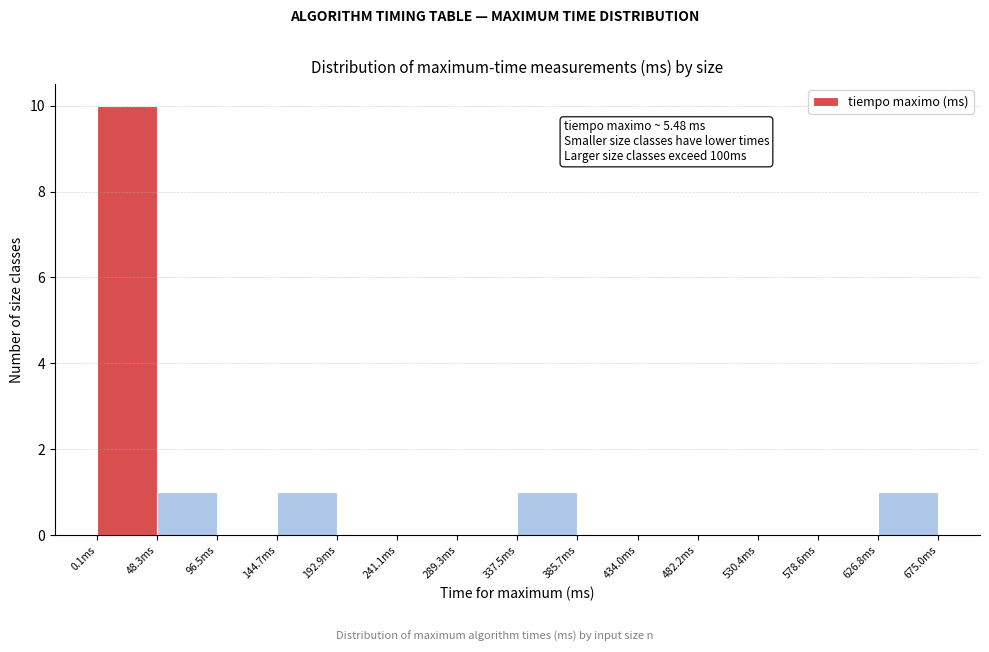

Which range on the x-axis has the tallest bar?

0 to 50